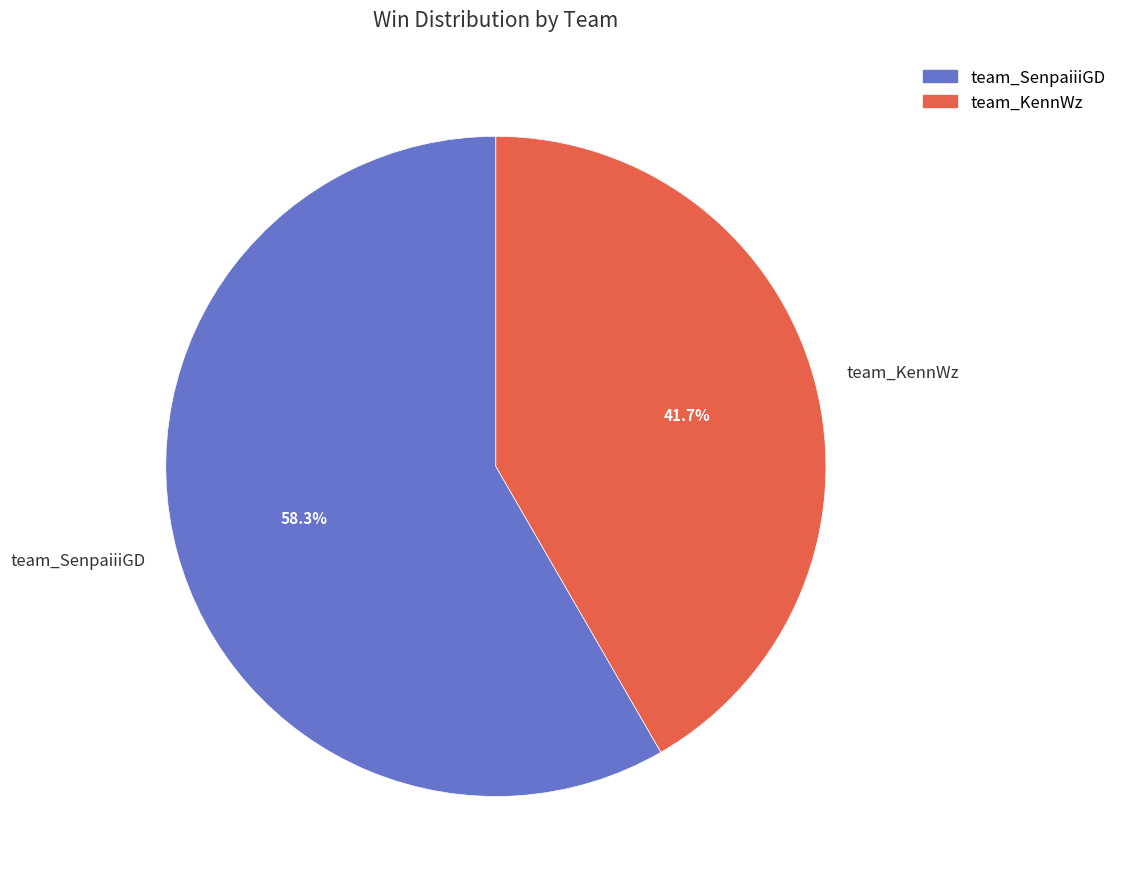

To the nearest percent, what is the difference between the largest and smallest slice percentages?

17%